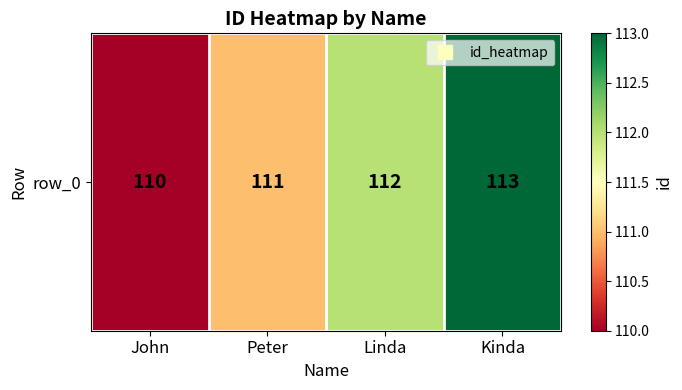

Rank the categories by value from highest to lowest.

Kinda, Linda, Peter, John